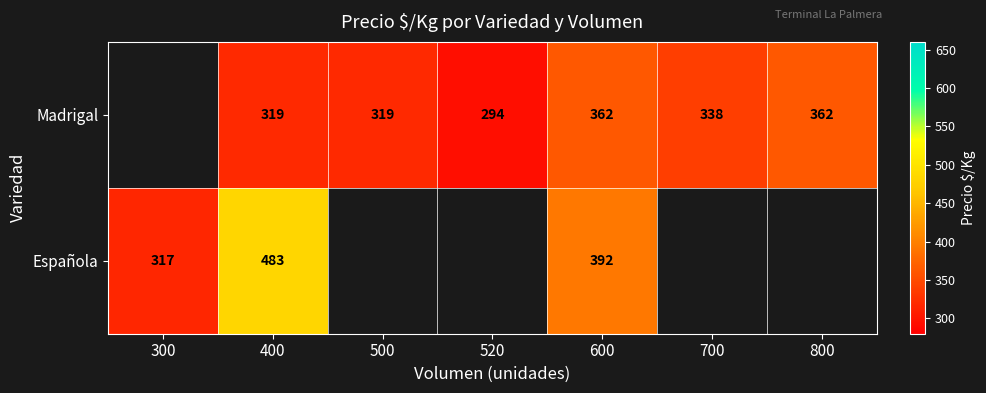

The Madrigal series shows 182.3 at 400. True or false?

False